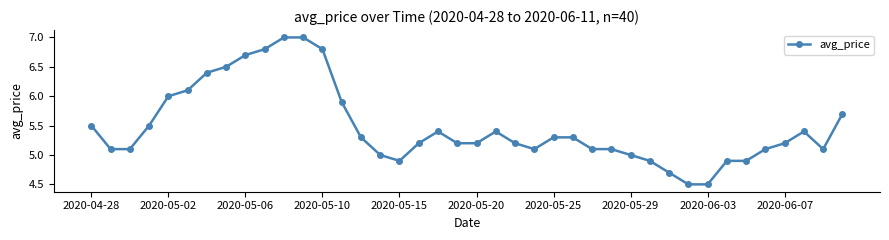

Reading left to right, list all the values displayed in this chart.

5.5	5.1	5.1	5.5	6.0	6.1	6.4	6.5	6.7	6.8	7.0	7.0	6.8	5.9	5.3	5.0	4.9	5.2	5.4	5.2	5.2	5.4	5.2	5.1	5.3	5.3	5.1	5.1	5.0	4.9	4.7	4.5	4.5	4.9	4.9	5.1	5.2	5.4	5.1	5.7